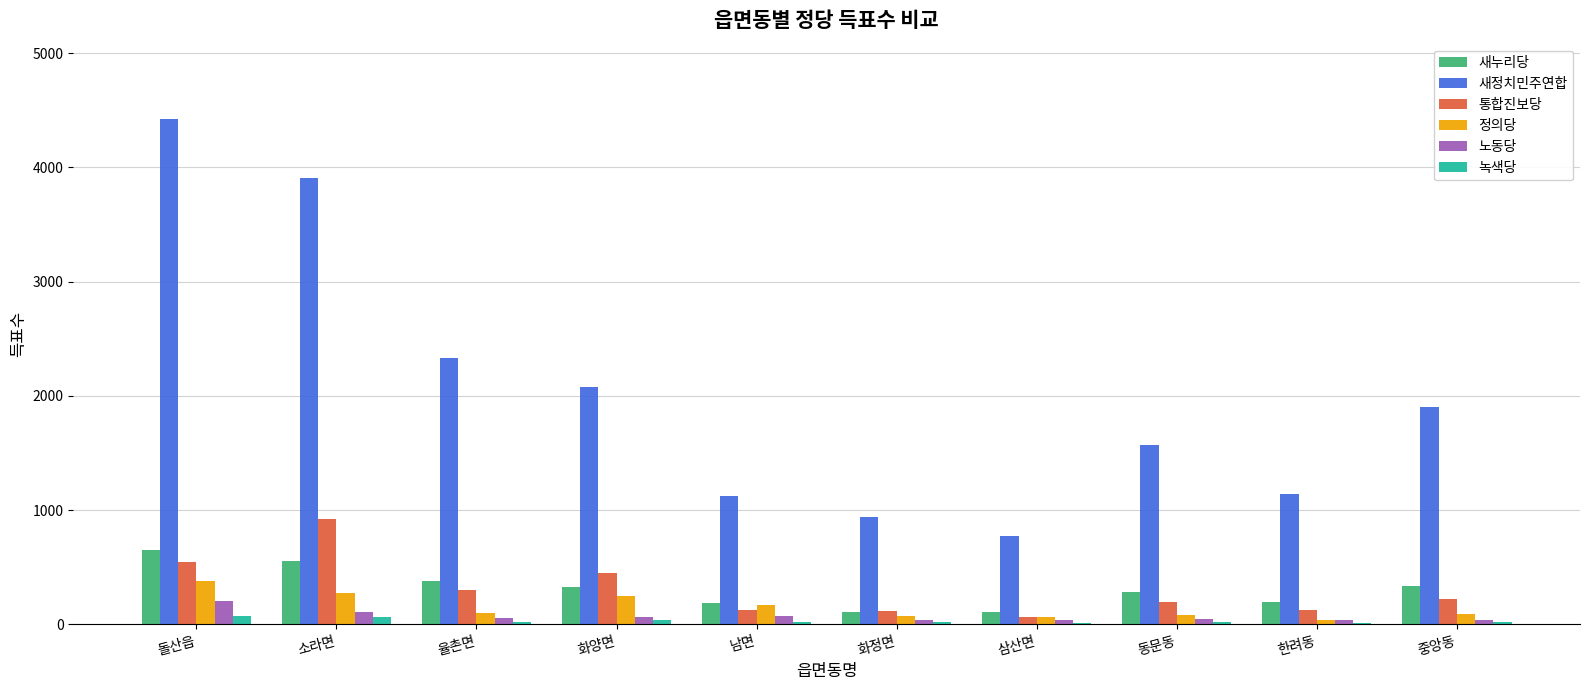

What is the sum of all 새정치민주연합 values?

20182